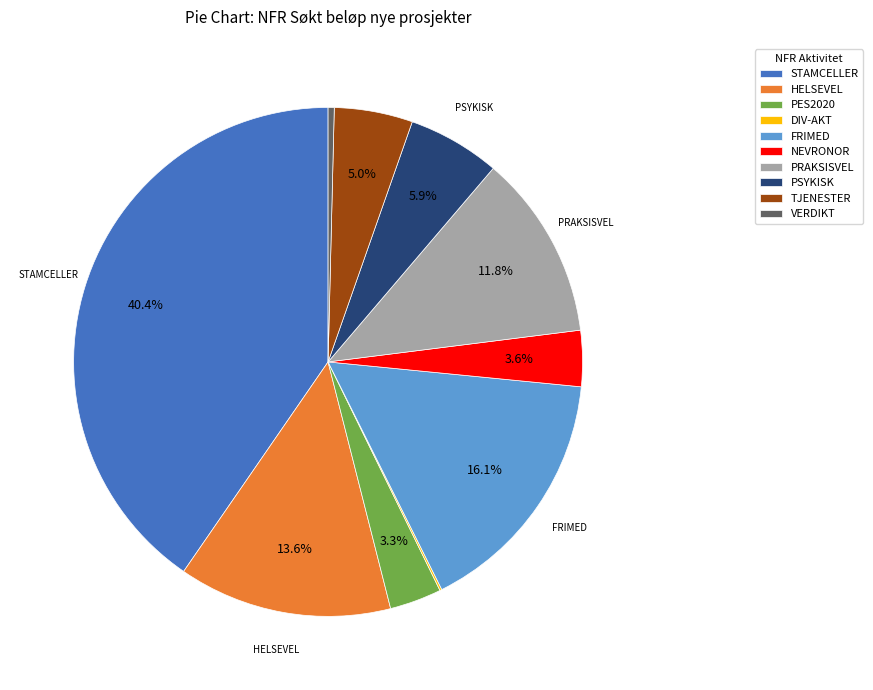

What is the largest slice in the pie chart?

STAMCELLER